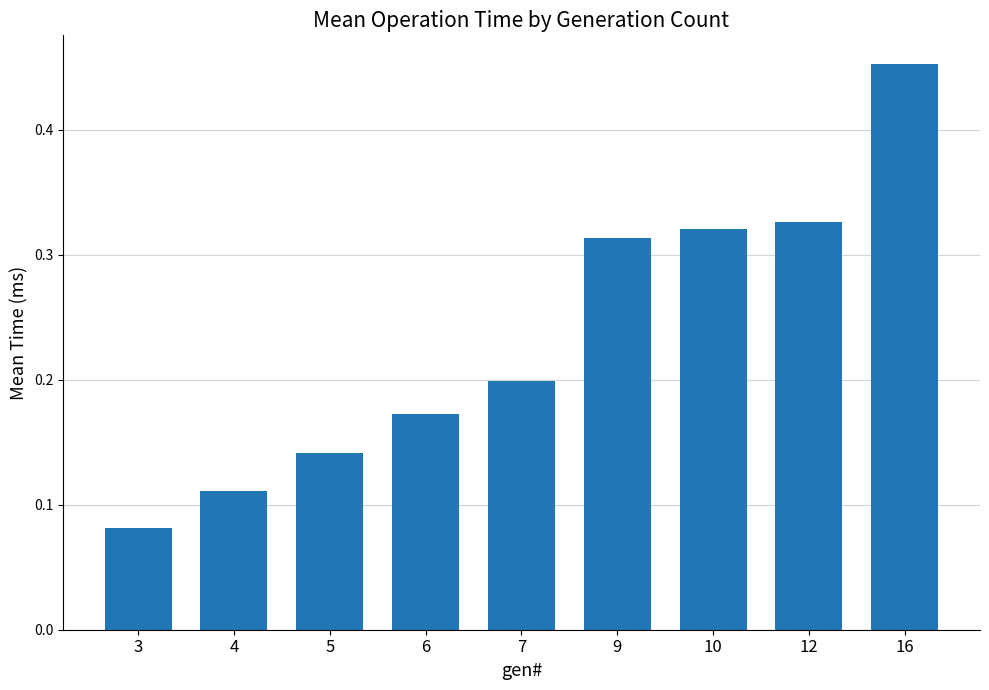

Where is the data nearest to the value 0?

3